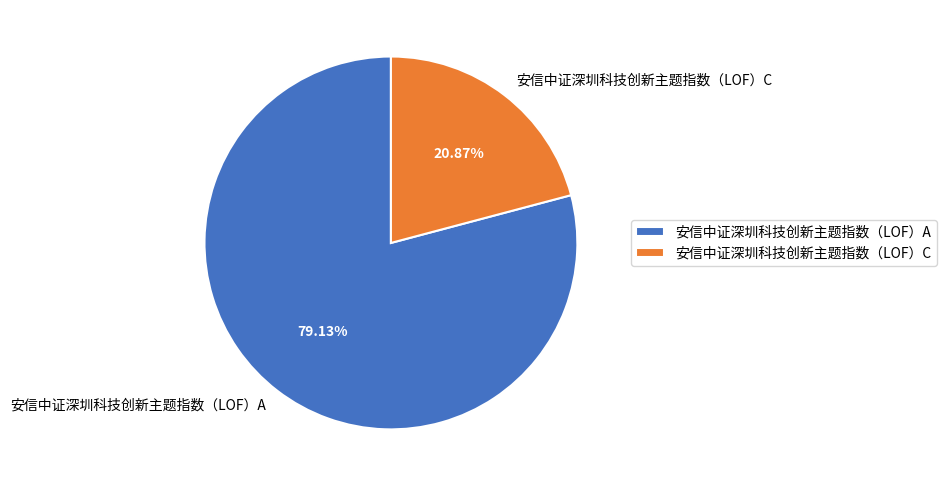

True or false: 安信中证深圳科技创新主题指数（LOF）C accounts for 21% of the total.

True